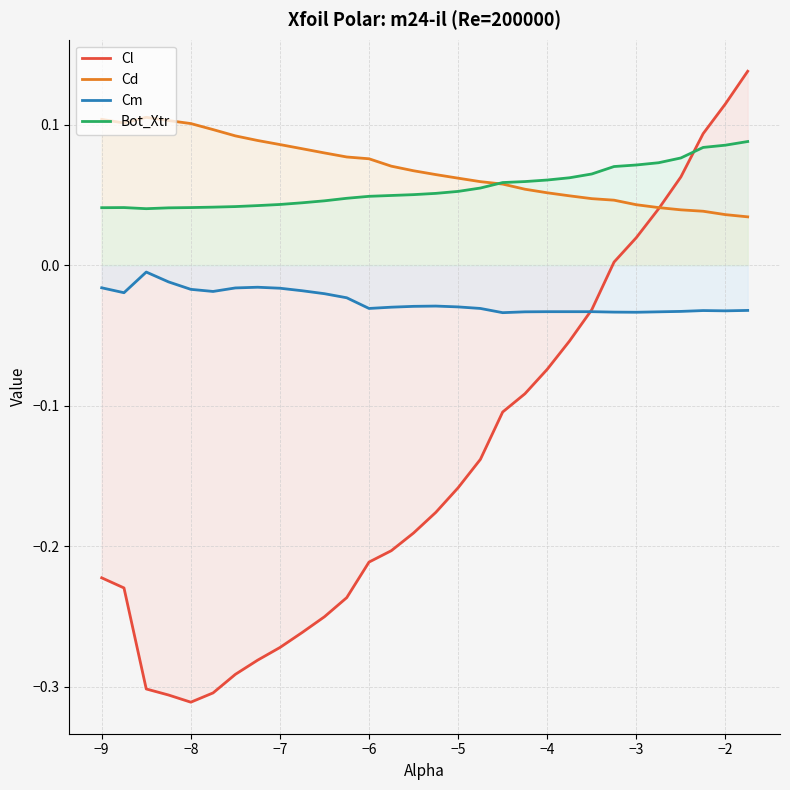

Which series has the widest spread of values?

Cl